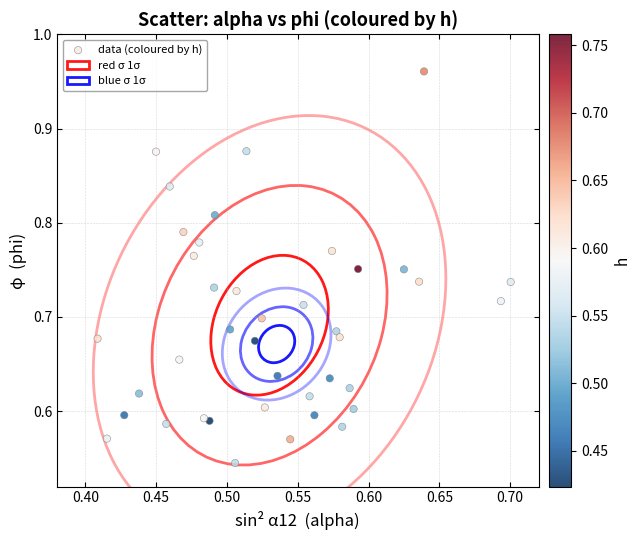

What is the range of X values (max minus min)?

0.3